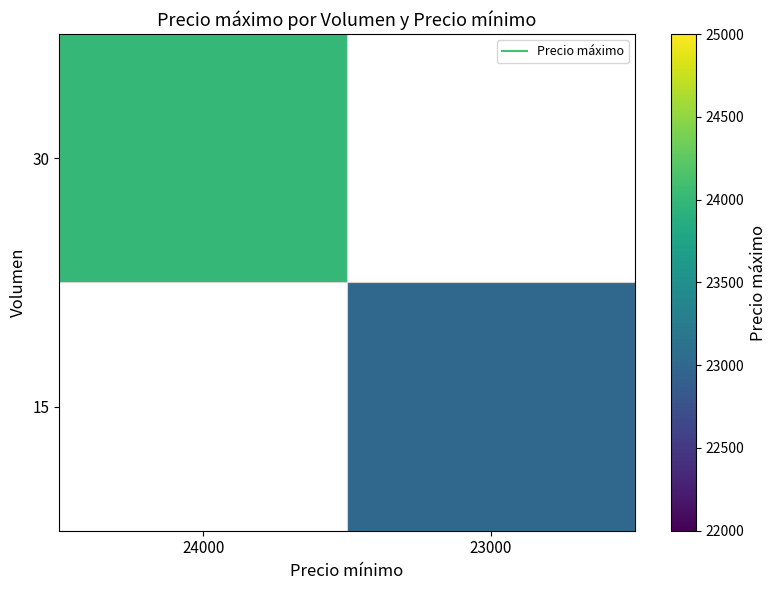

Is the value of 15 at 24000 greater than the value of 30 at 23000?

No